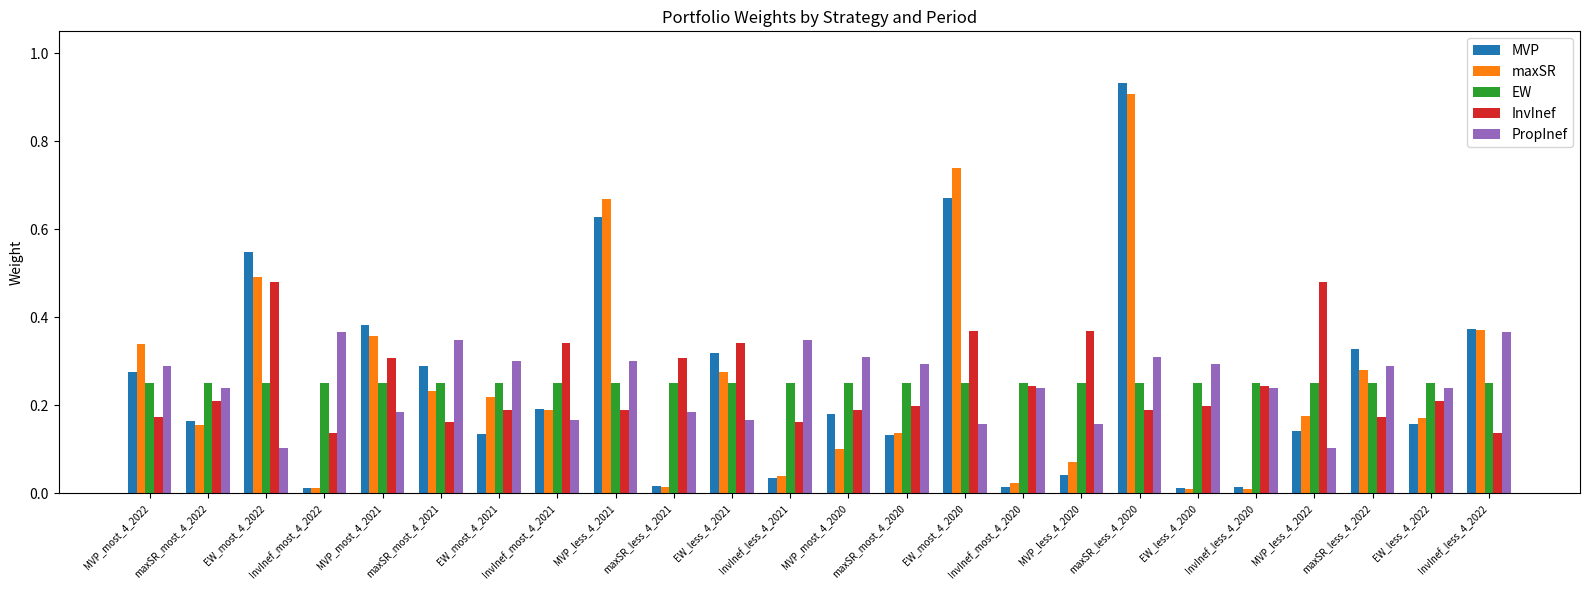

What are all the series names shown in the legend?

MVP, maxSR, EW, InvInef, PropInef